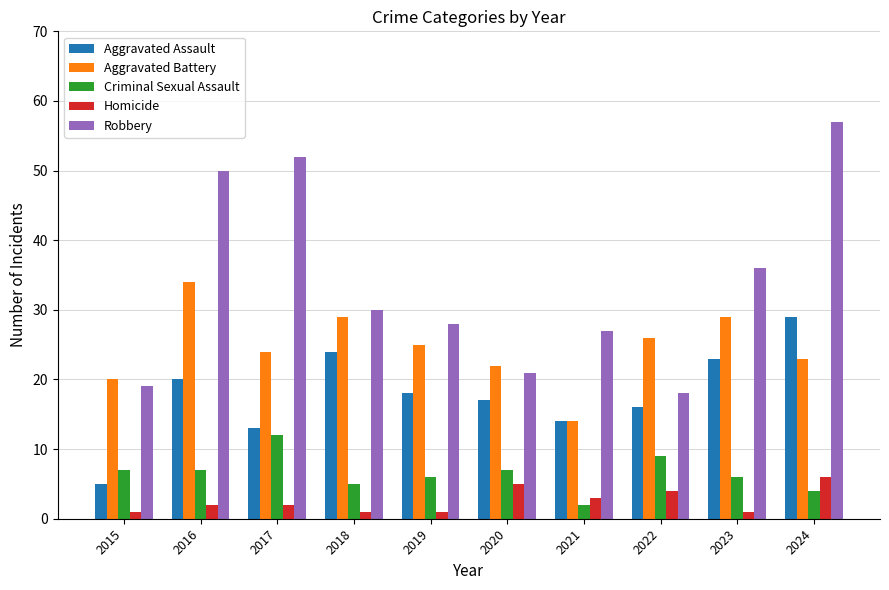

How many bars are there in total?

50